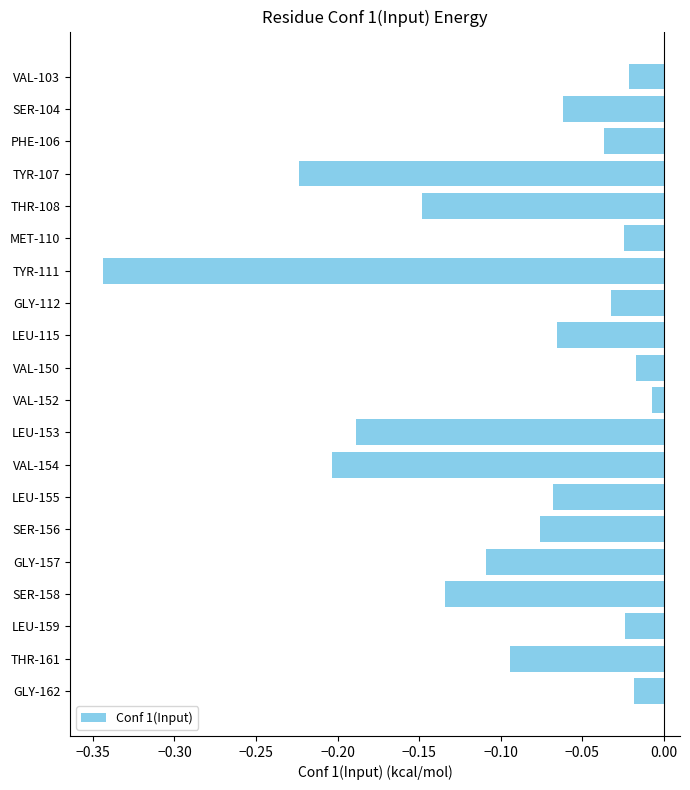

At which label is the value closest to 0?

VAL-152